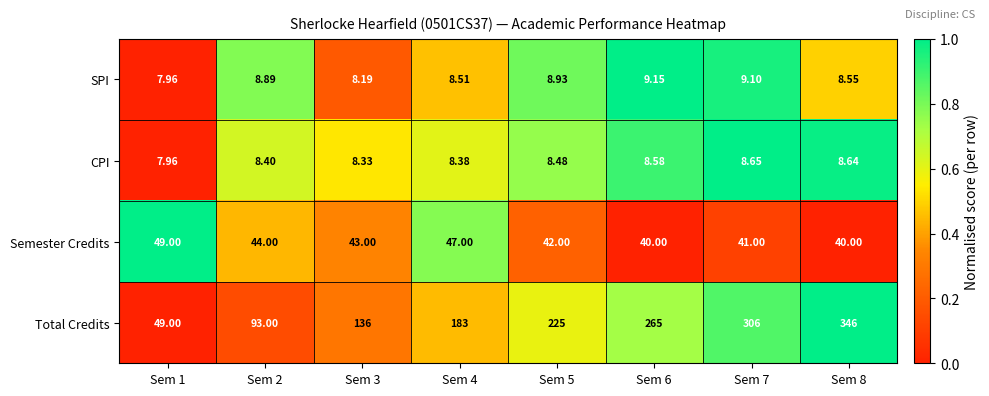

Which series has the largest range (max minus min)?

Total Credits